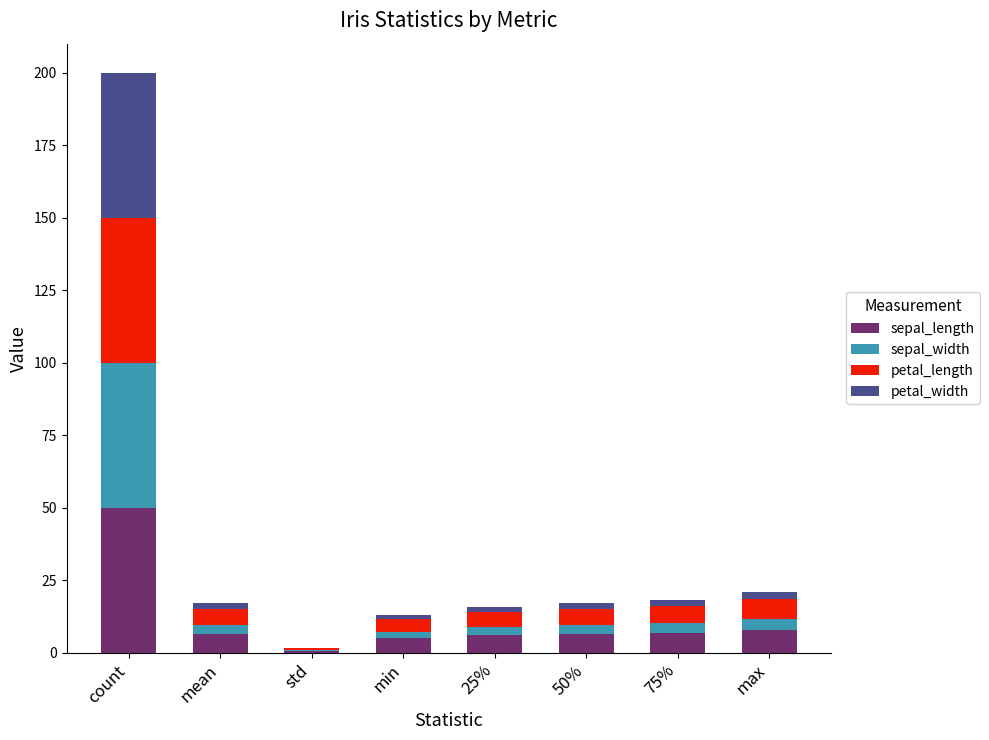

At which category is the sum across all series the highest?

count